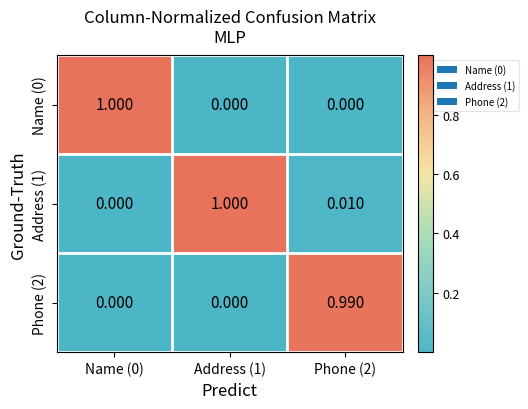

Is the value of Name (0) at Name (0) greater than the value of Phone (2) at Address (1)?

Yes